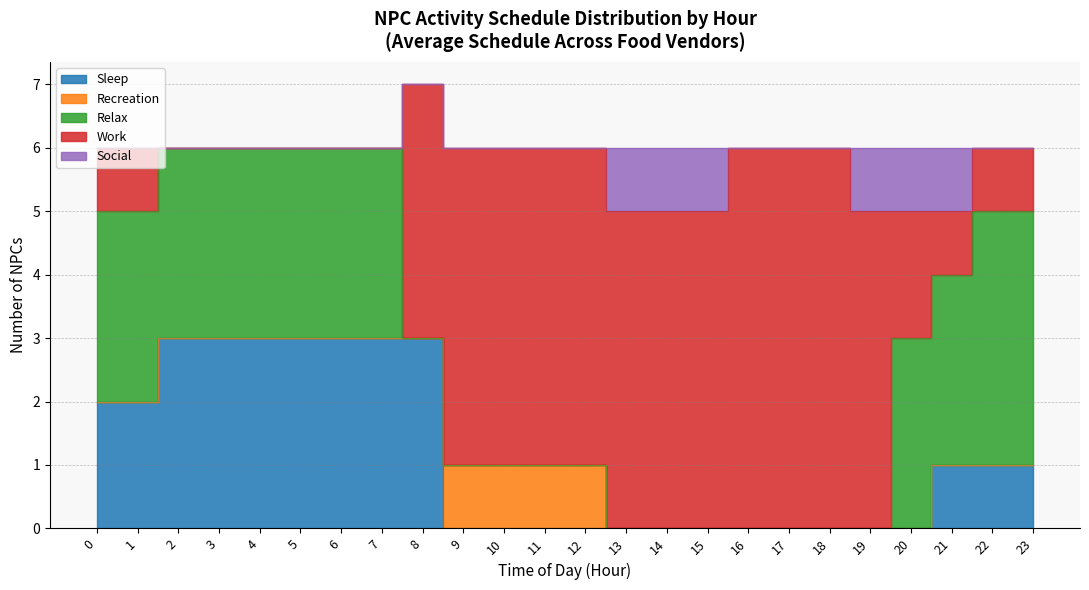

Between 4 and 11, which series saw the biggest shift?

Work